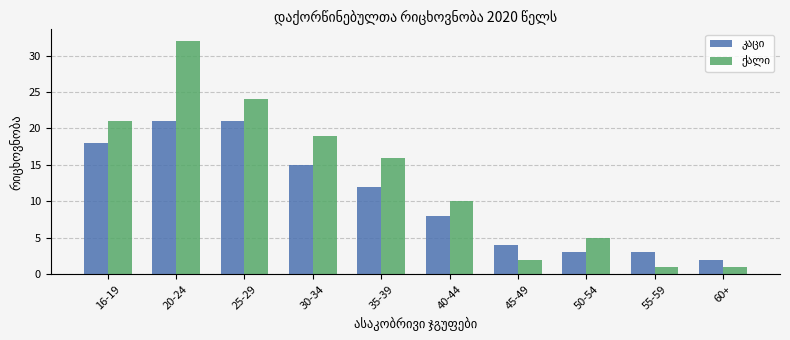

Count the number of categories in the chart.

10